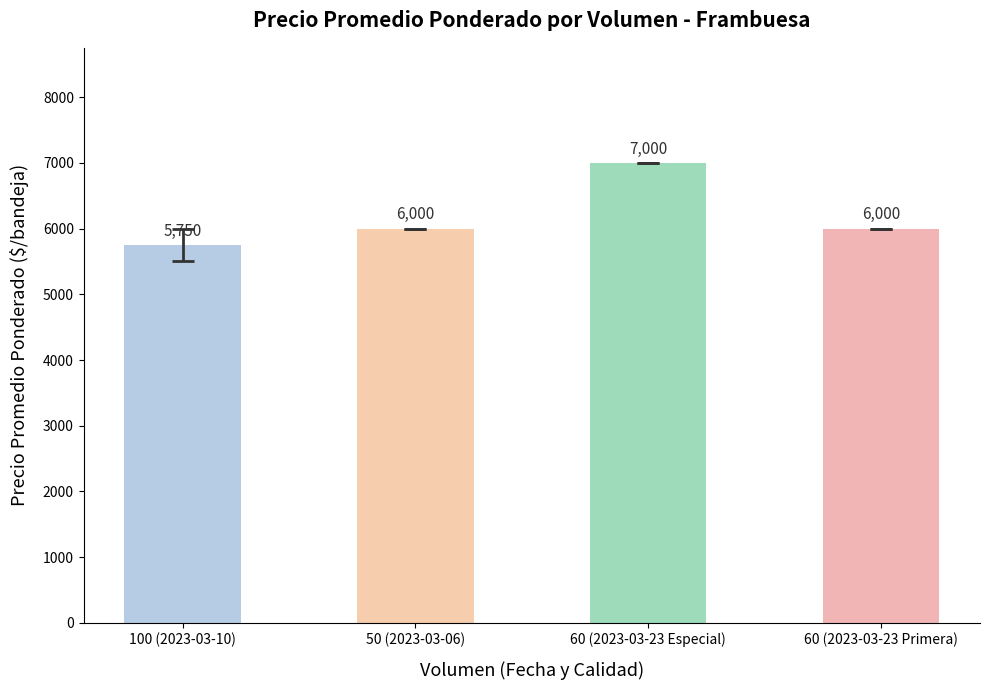

Which label corresponds to the largest value in the chart?

60 (2023-03-23 Especial)